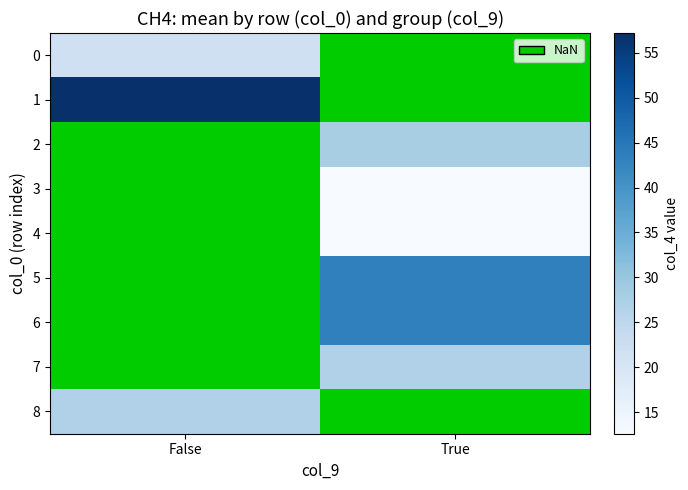

True or false: 2 has a value of 27.9 at True.

True